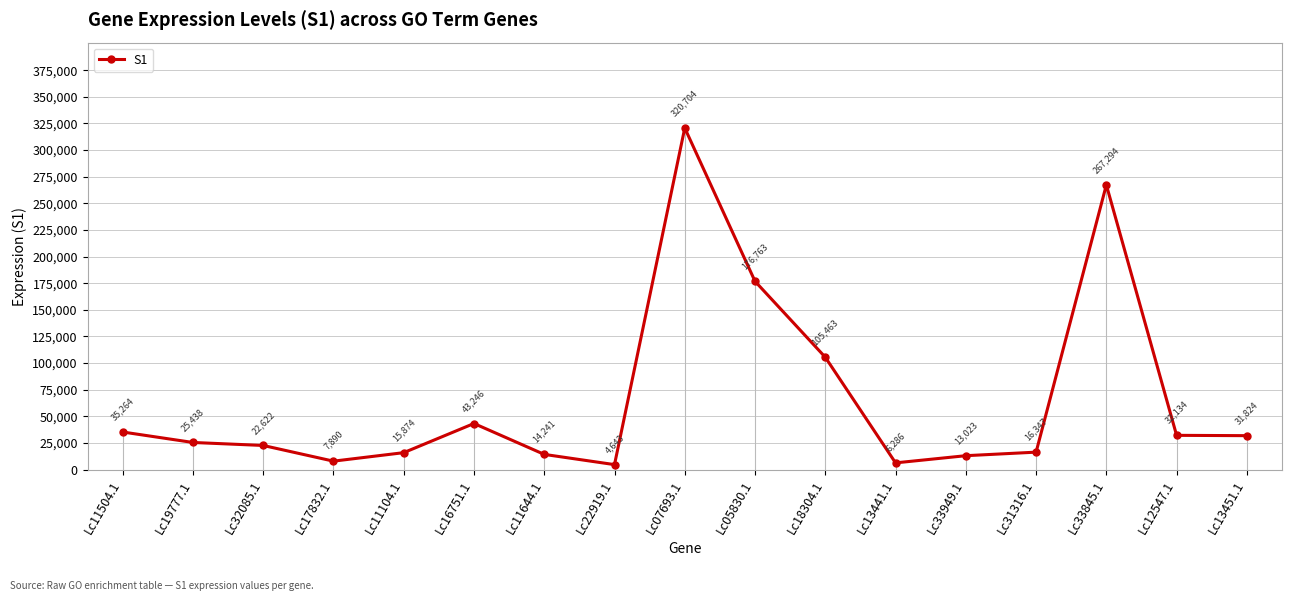

Reading left to right, what are all the values shown in this chart?

35264	25438	22622	7890	15874	43246	14241	4643	320704	176763	105463	6286	13023	16347	267294	32134	31824